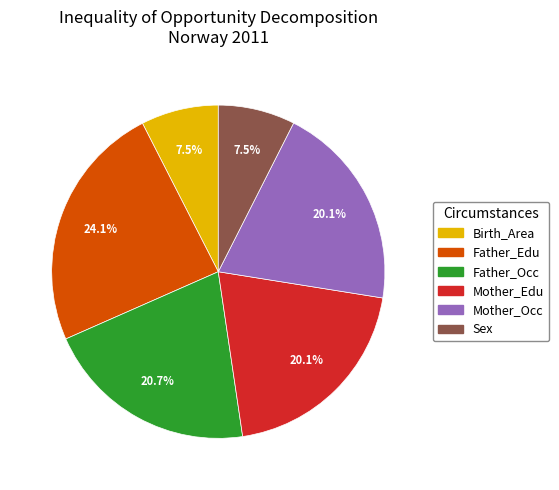

What is the largest slice in the pie chart?

Father_Edu